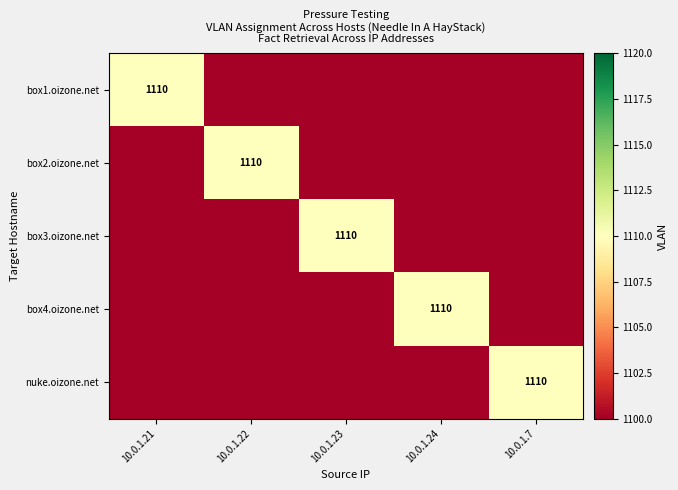

What is the difference between the highest and lowest values at 10.0.1.23?

1110